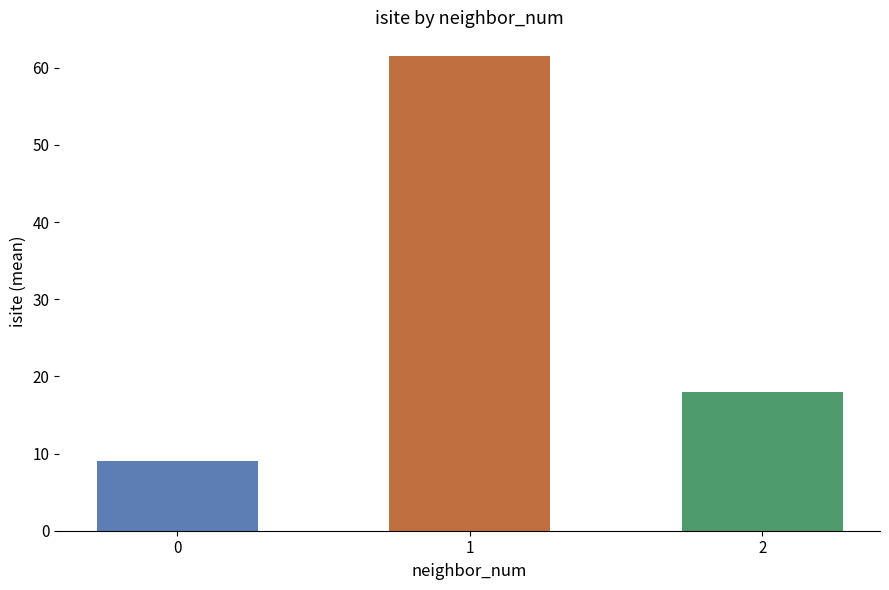

List the labels in order of value, smallest first.

0, 2, 1